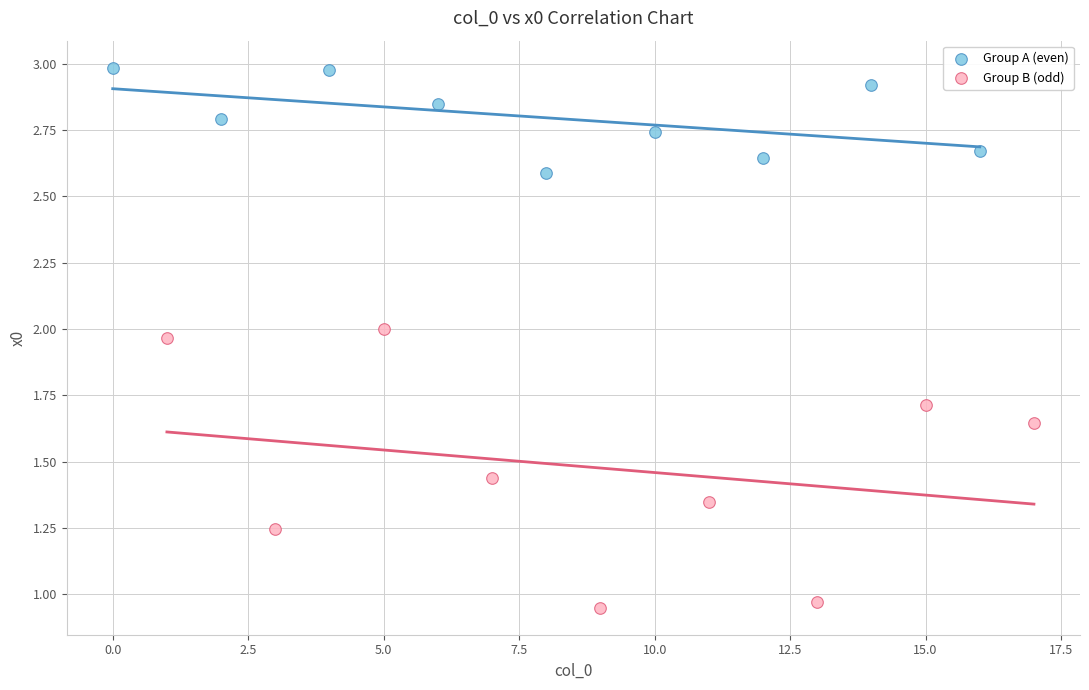

Which series reaches the minimum Y coordinate?

Group B (odd)